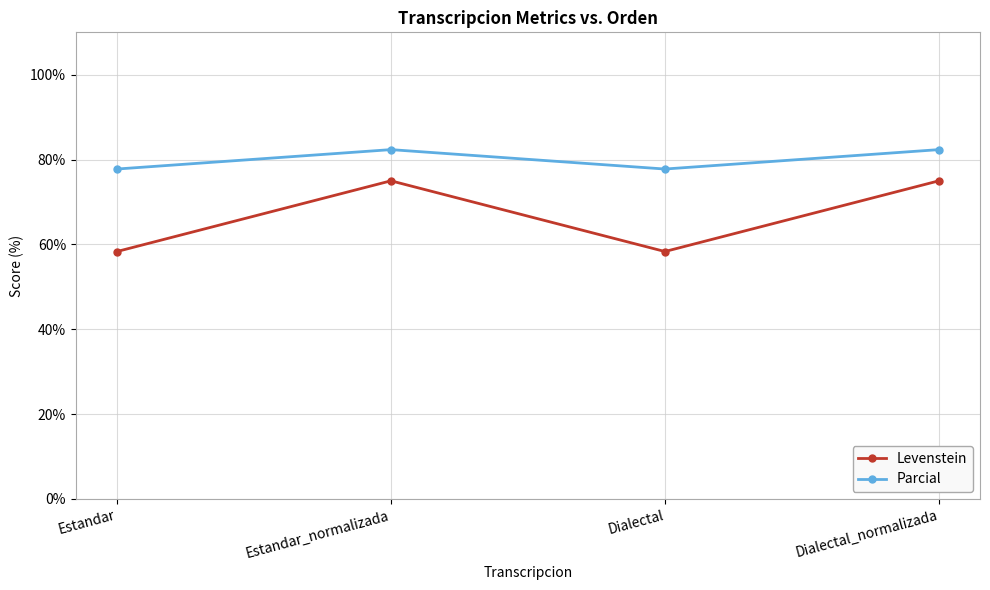

Which series has the widest spread of values?

Levenstein